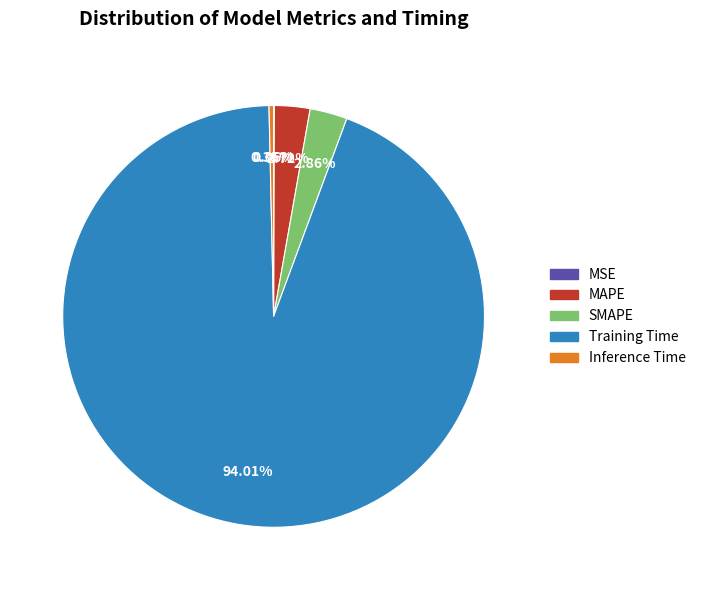

Is the sum of MAPE and Training Time greater than half?

Yes